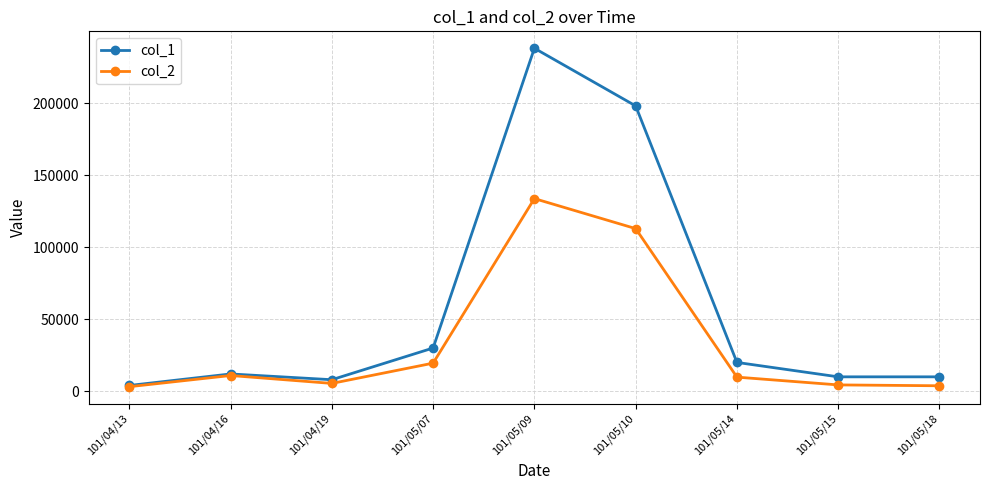

What is the greatest value displayed?

238000